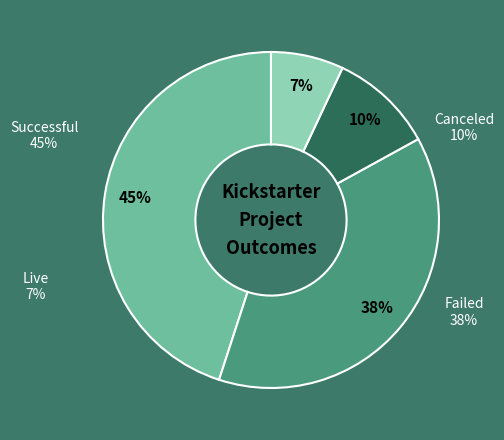

Which slice is the largest?

successful